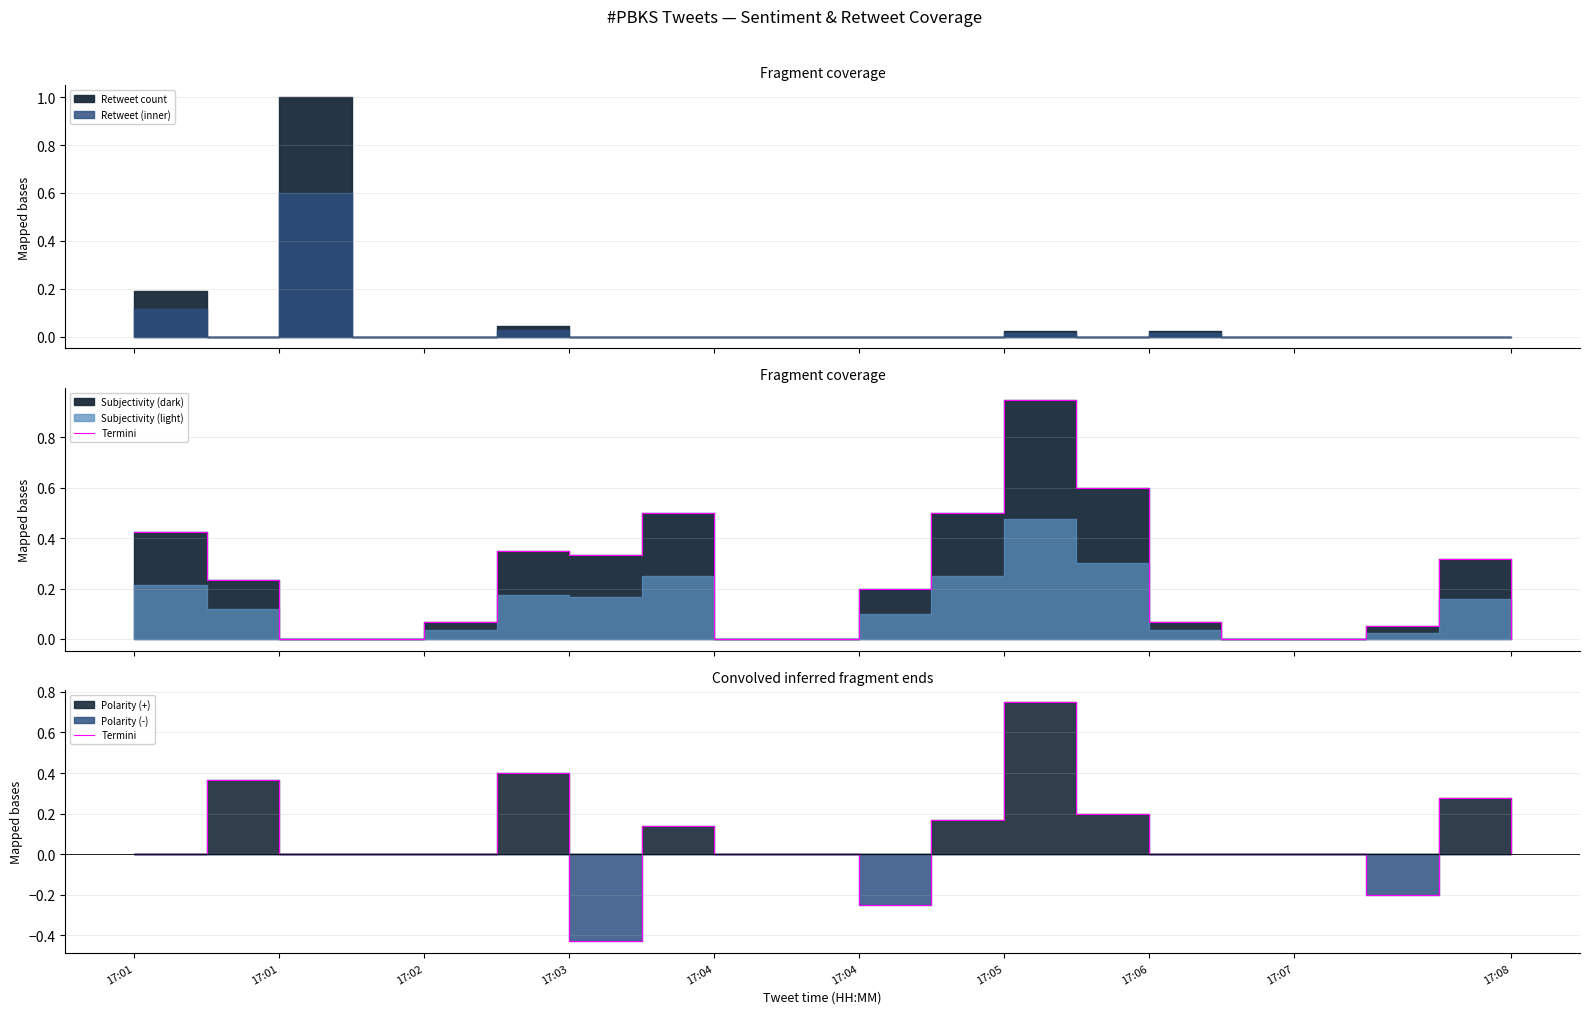

Reading left to right, extract all data points from this chart.

0.0	0.4	0.0	0.0	0.0	0.4	-0.4	0.1	0.0	0.0	-0.2	0.2	0.8	0.2	0.0	0.0	0.0	-0.2	0.3	0.0